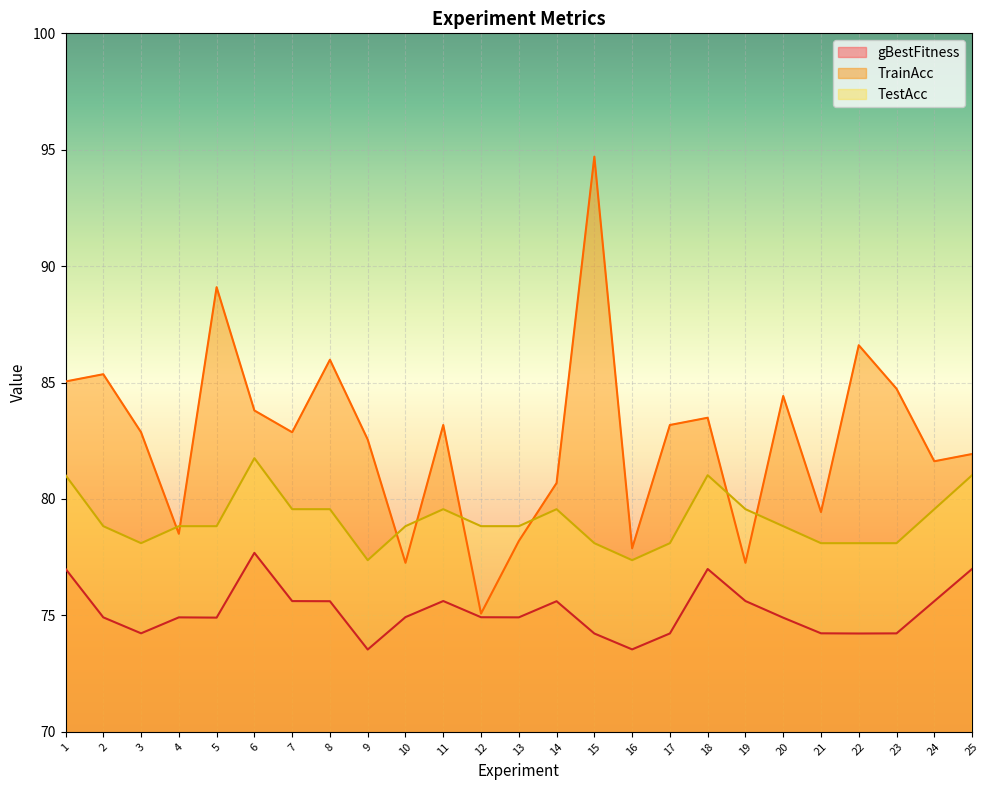

At which label does TestAcc reach its peak?

6